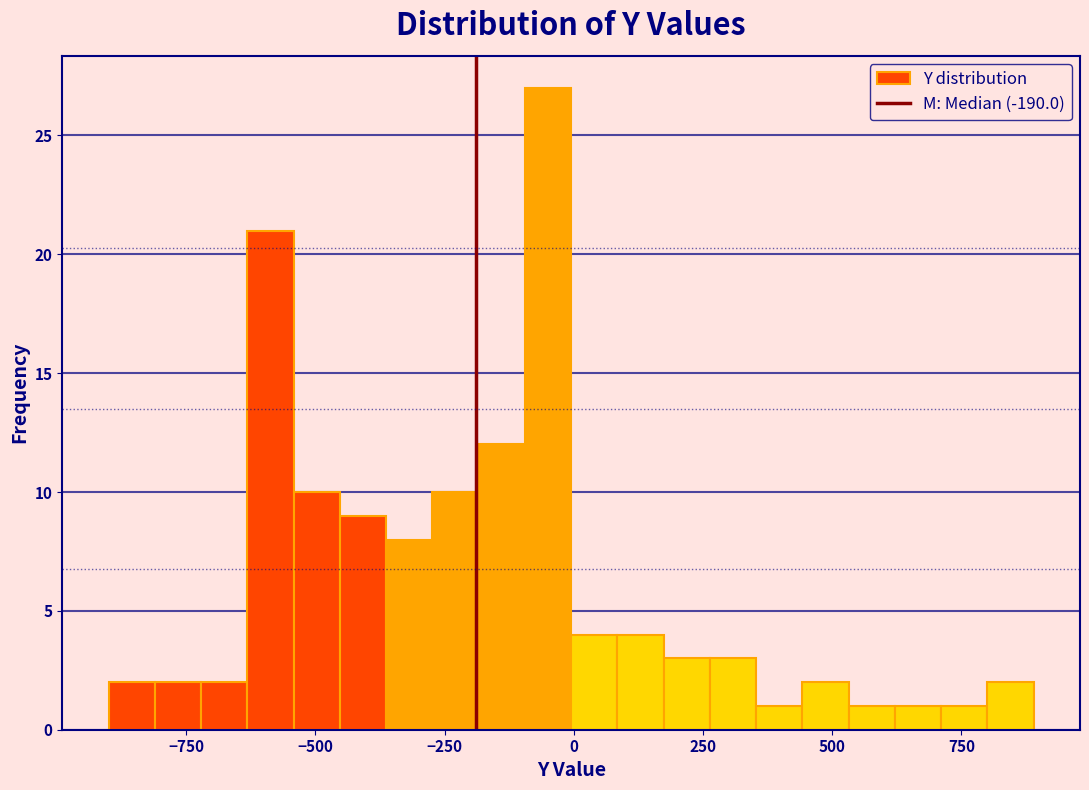

Around what value on the x-axis is the tallest bar? Give the approximate position of its centre, as read against the axis.

-50